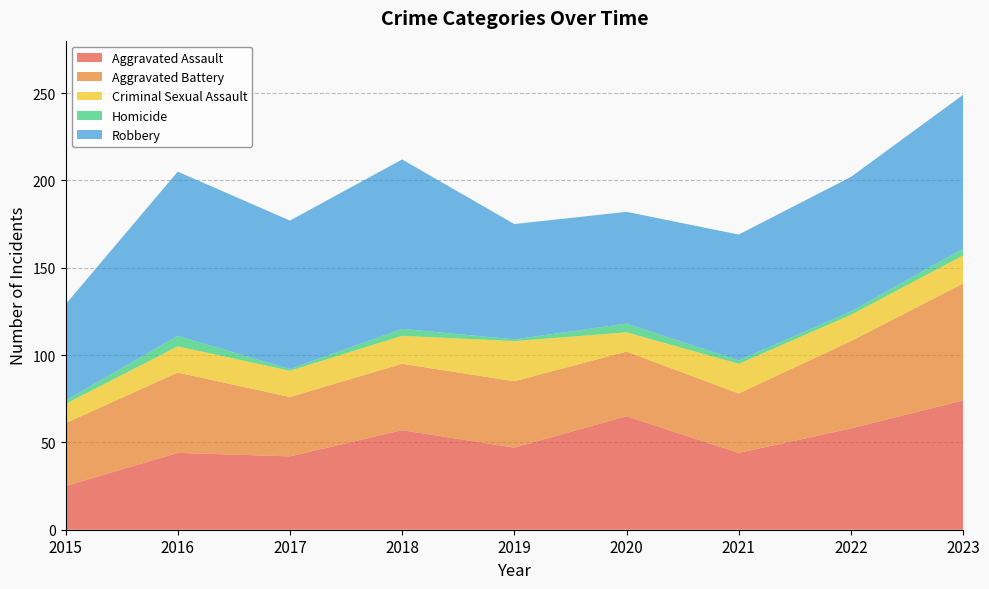

Reading left to right, list all the values displayed in this chart.

Aggravated Assault: 25	44	42	57	47	65	44	58	74
Aggravated Battery: 36	46	34	38	38	37	34	50	67
Criminal Sexual Assault: 11	15	15	16	23	11	17	15	16
Homicide: 2	6	1	4	1	5	2	2	4
Robbery: 55	94	85	97	66	64	72	77	88